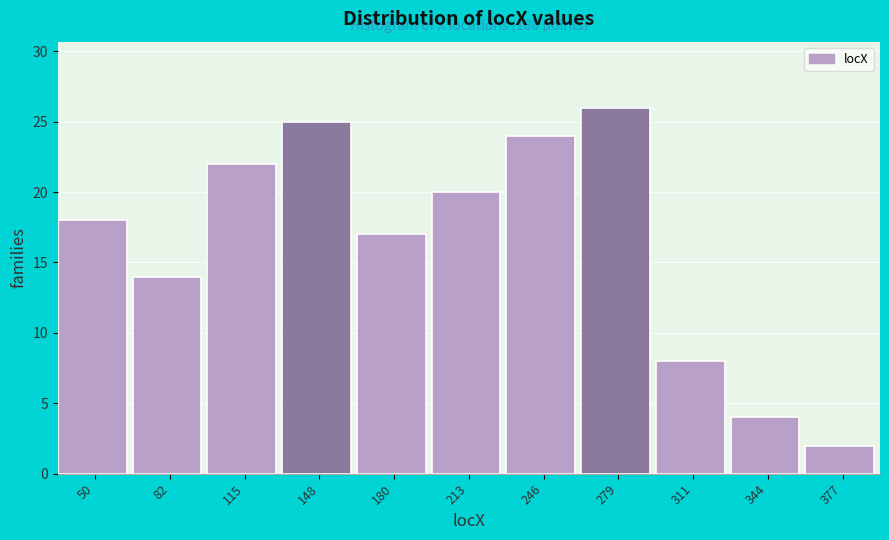

Reading left to right, list all the values displayed in this chart.

18	14	22	25	17	20	24	26	8	4	2